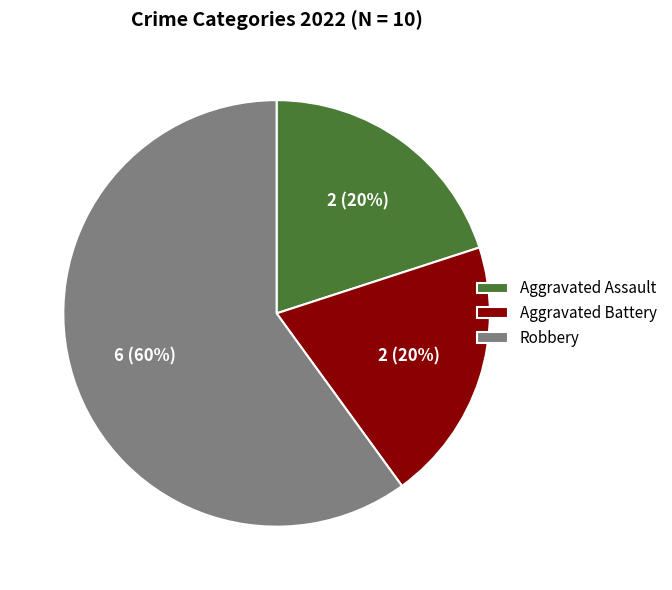

Does Robbery represent more than half of the total?

Yes